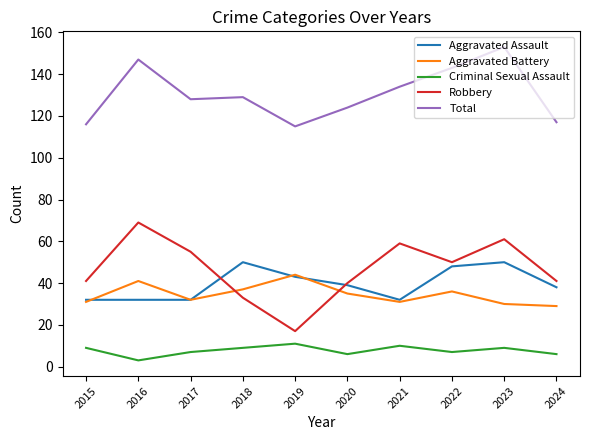

Which category has the lowest value in the Criminal Sexual Assault series?

2016